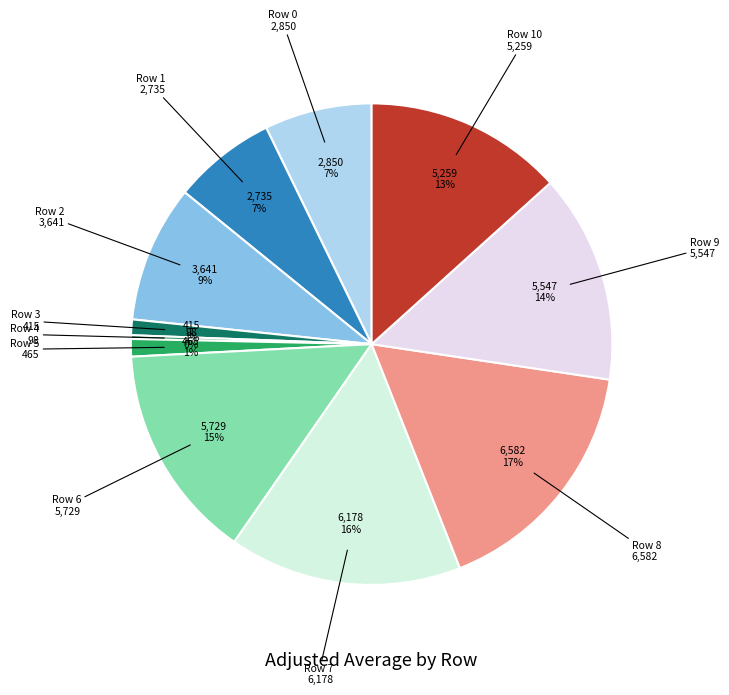

Which has a higher value, Row 7 or Row 0?

Row 7